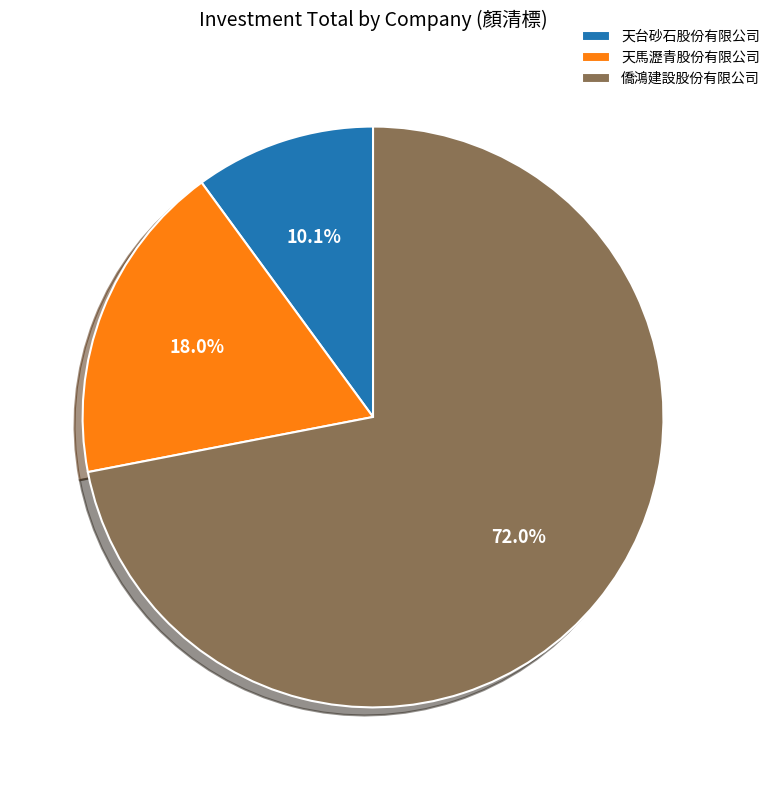

What portion of the pie excludes 天台砂石股份有限公司?

89.9%